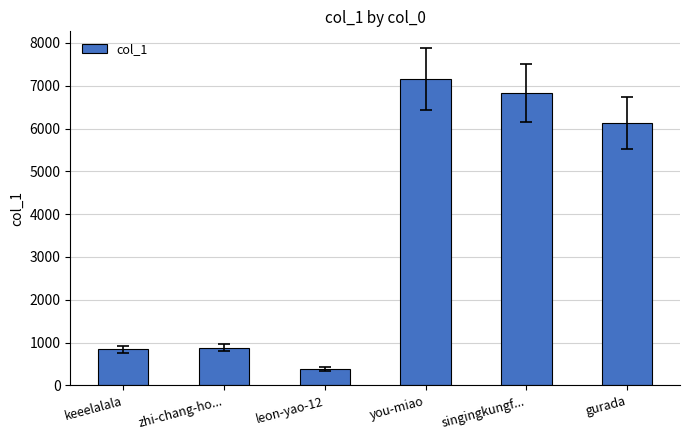

What is the value of the 6th bar from the left?

6130